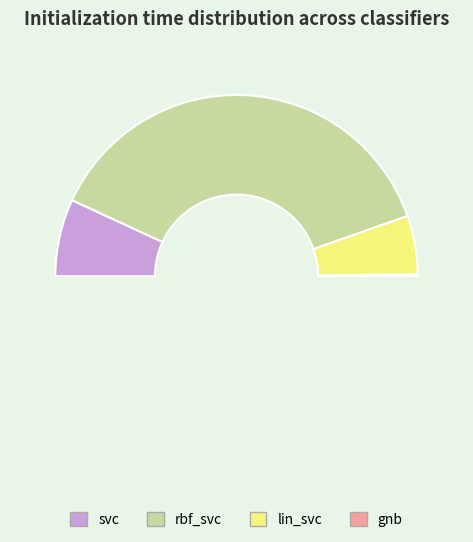

Between gnb and rbf_svc, which is larger?

rbf_svc